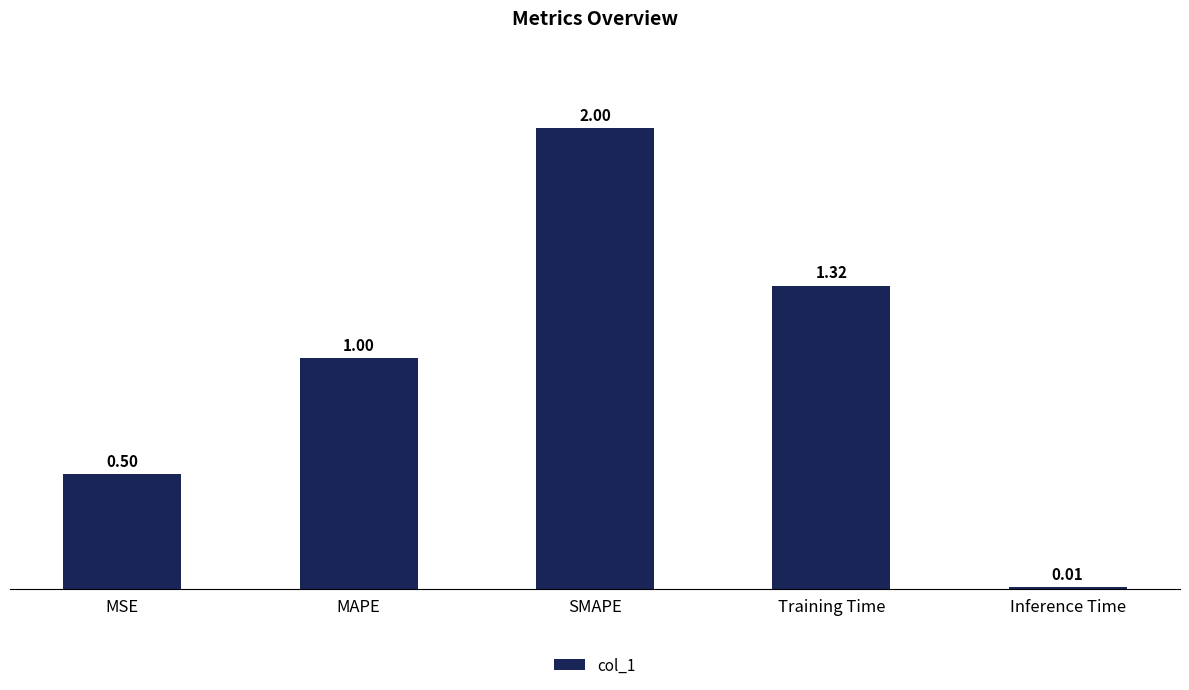

Rank the categories by value from lowest to highest.

Inference Time, MSE, MAPE, Training Time, SMAPE